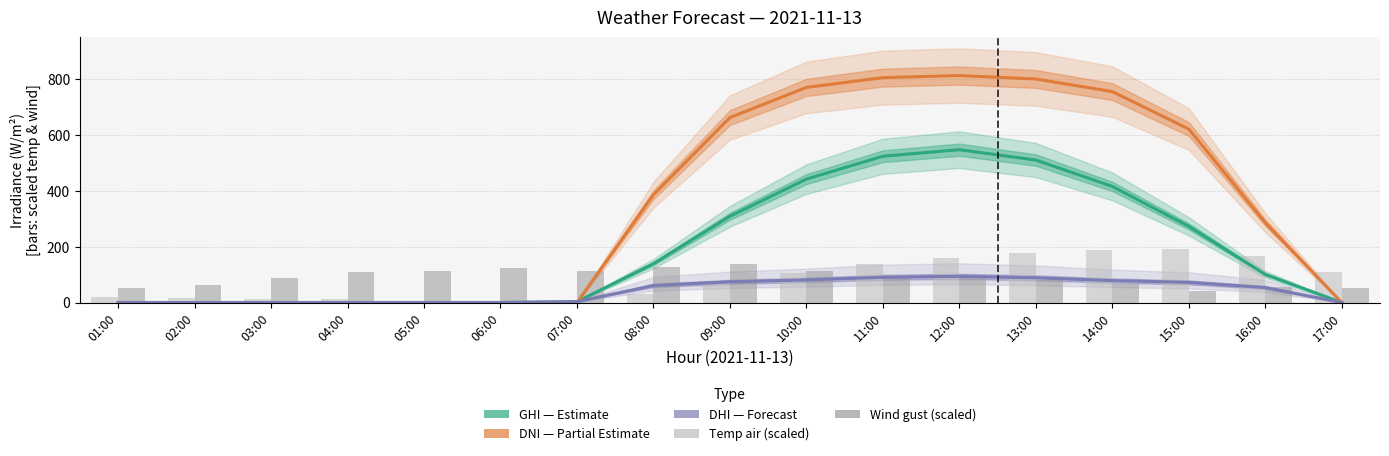

What position from the left is 02:00?

2